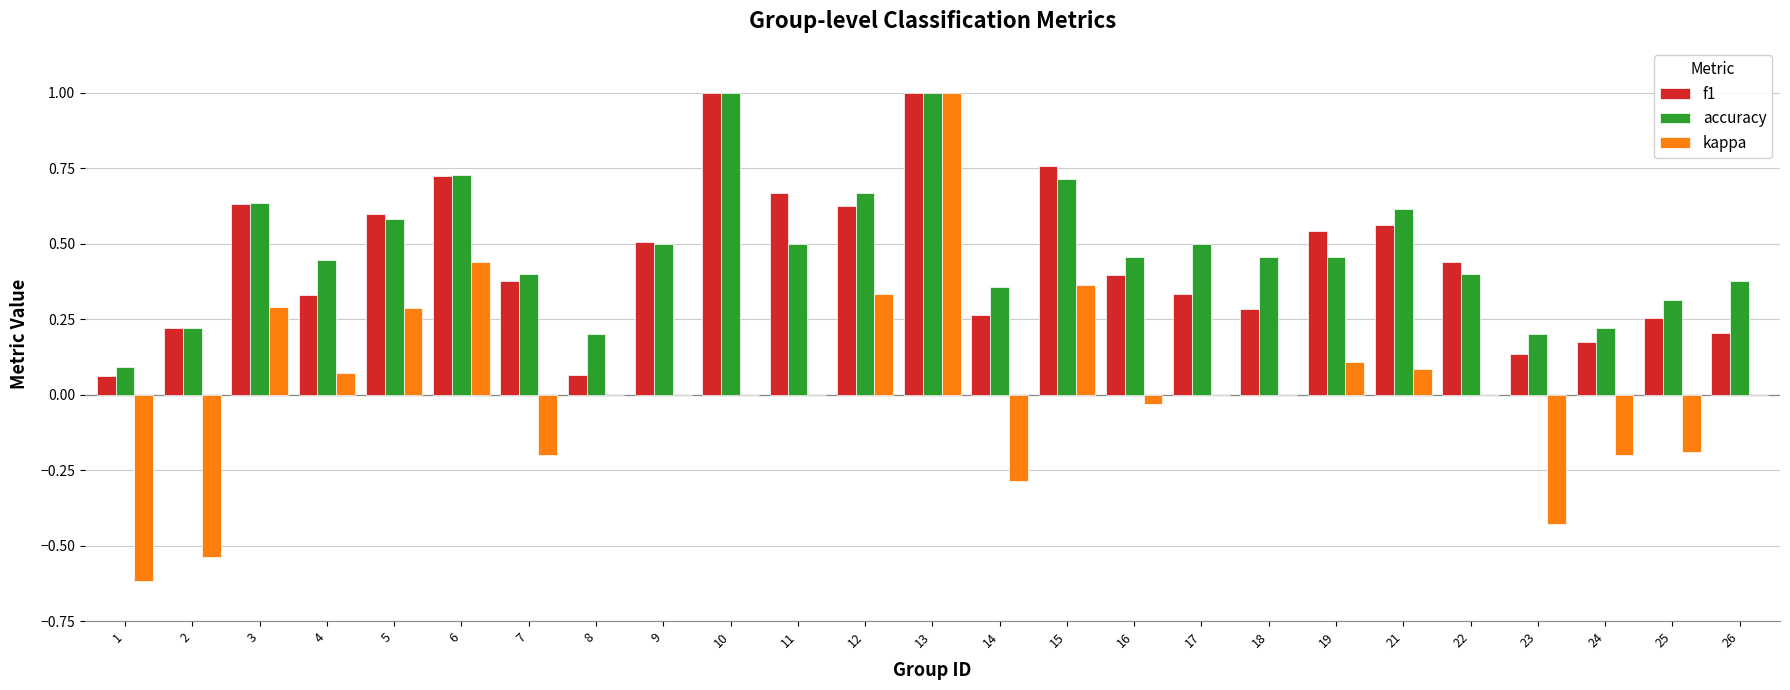

What is the sum of the accuracy values at 22 and 21?

1.0